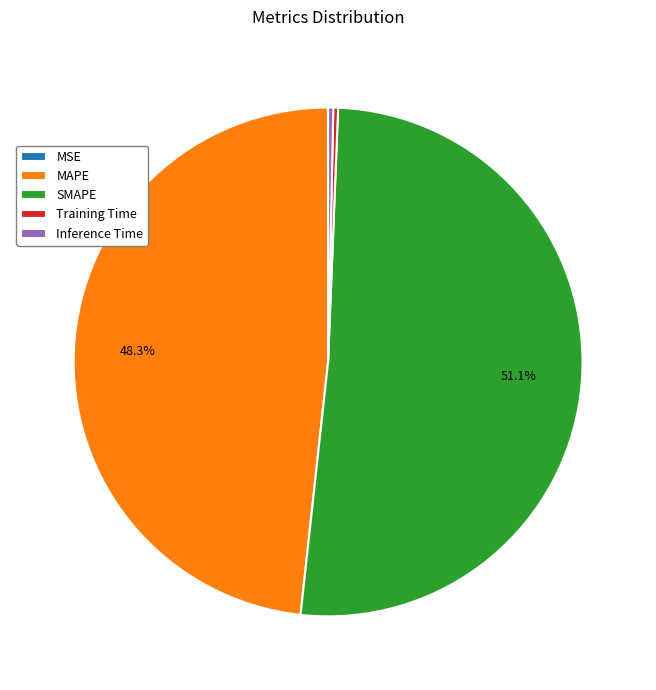

Between Training Time and SMAPE, which is larger?

SMAPE